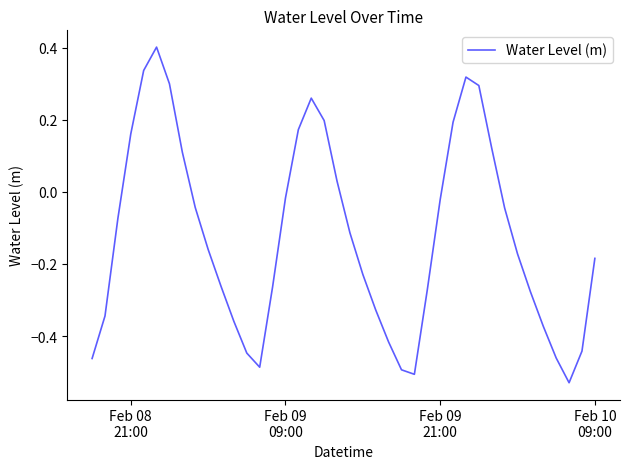

What is the difference between the maximum and minimum values?

0.9